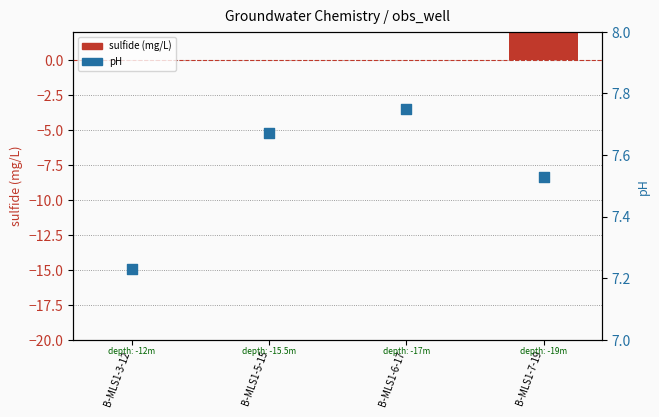

Is the value of sulfide (mg/L) at B-MLS1-3-12 greater than the value of pH at B-MLS1-6-17?

No